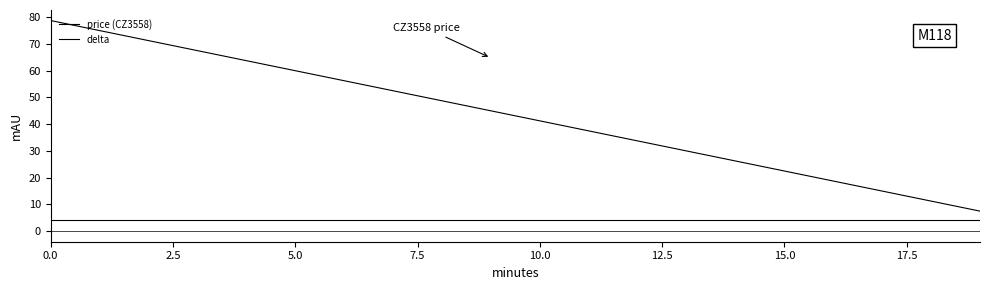

Does the chart have visible grid lines?

No